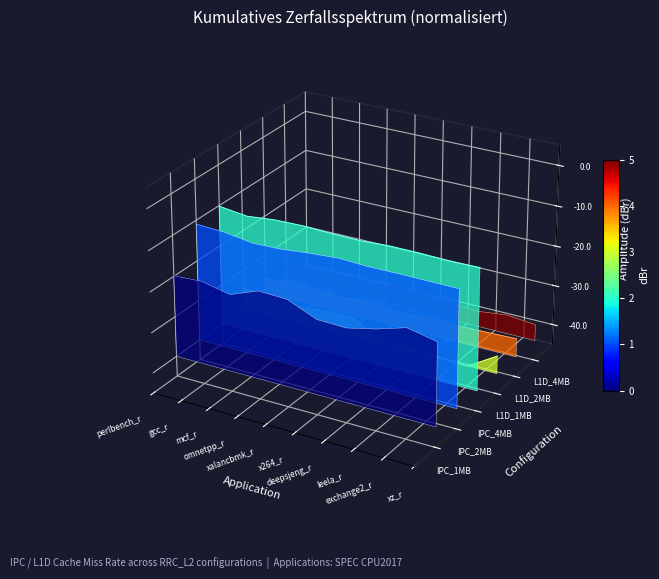

What is the label of the 6th point from the left?

x264_r